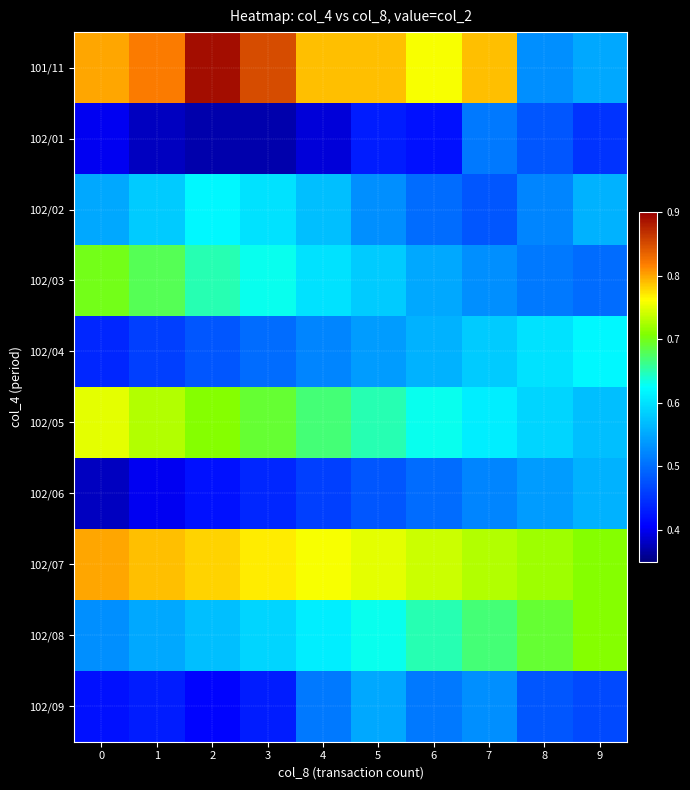

Which series has the widest spread of values?

101/11